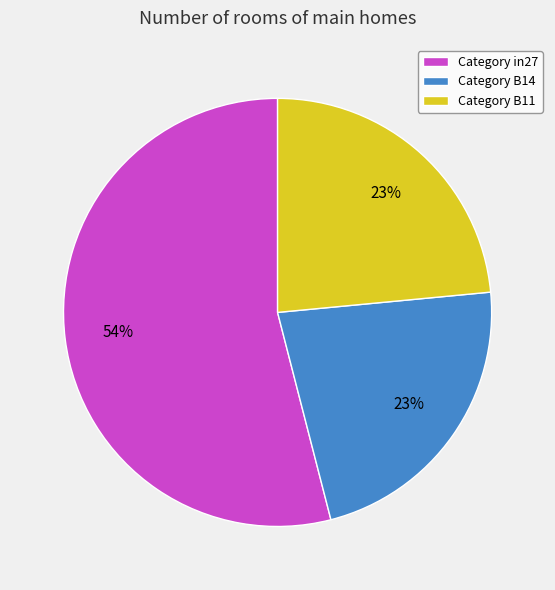

To the nearest percent, what is the combined percentage of Category B14 and Category B11?

46%